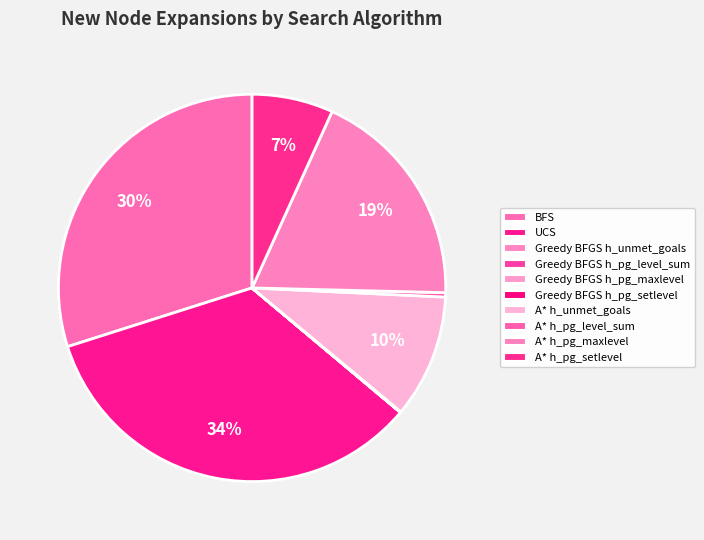

How many segments does this pie chart have?

10